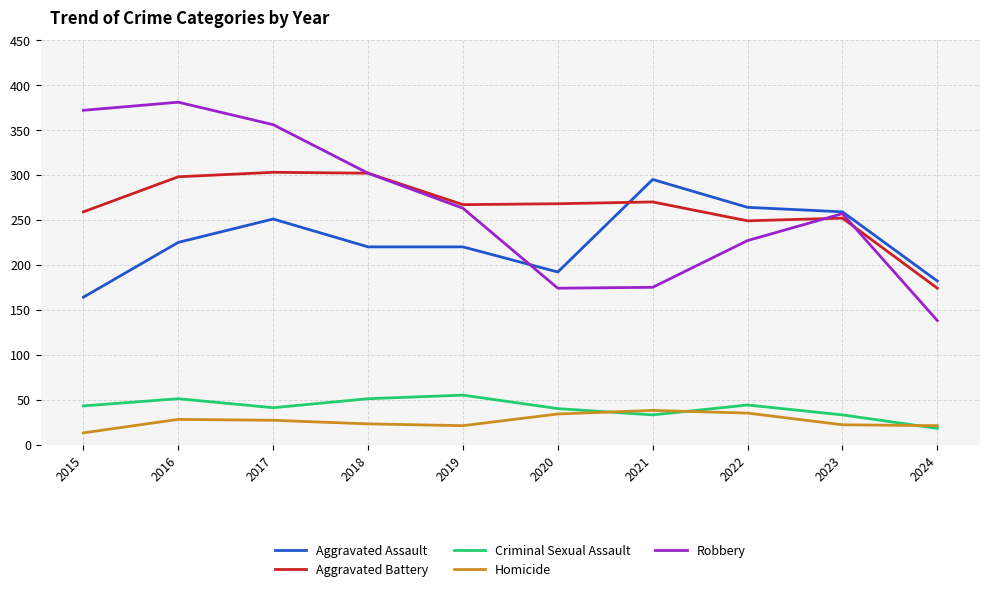

What are all the series names shown in the legend?

Aggravated Assault, Aggravated Battery, Criminal Sexual Assault, Homicide, Robbery